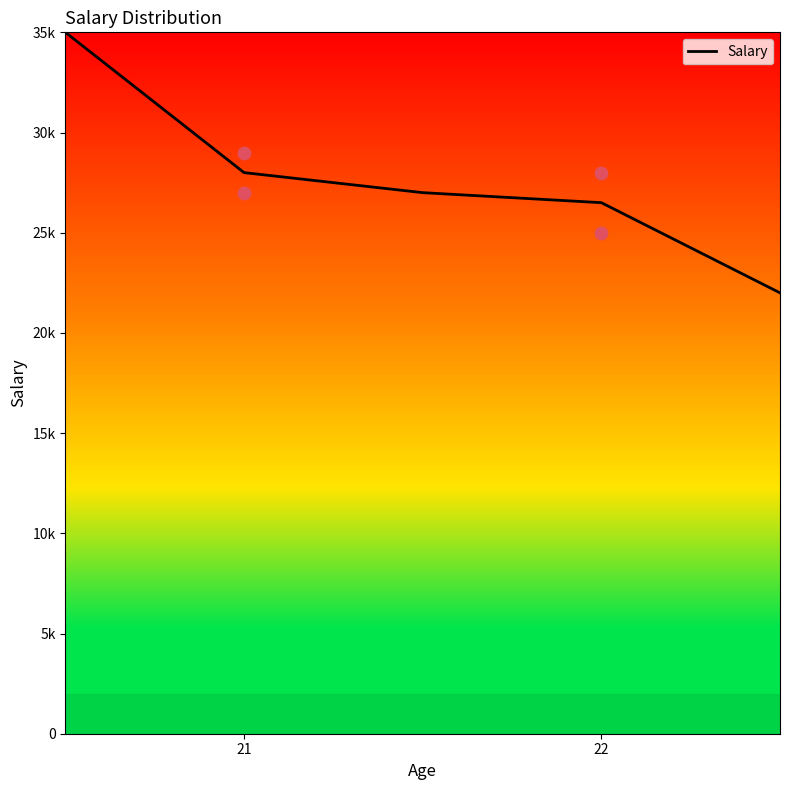

What is the change in value from 3 to 4?

-4500